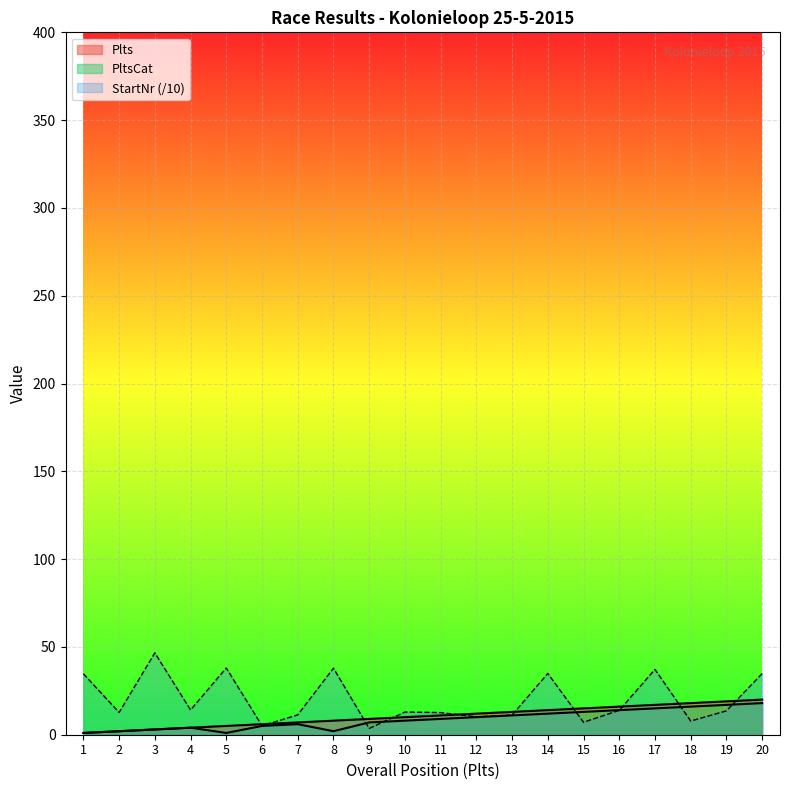

At which category is the sum across all series the highest?

20